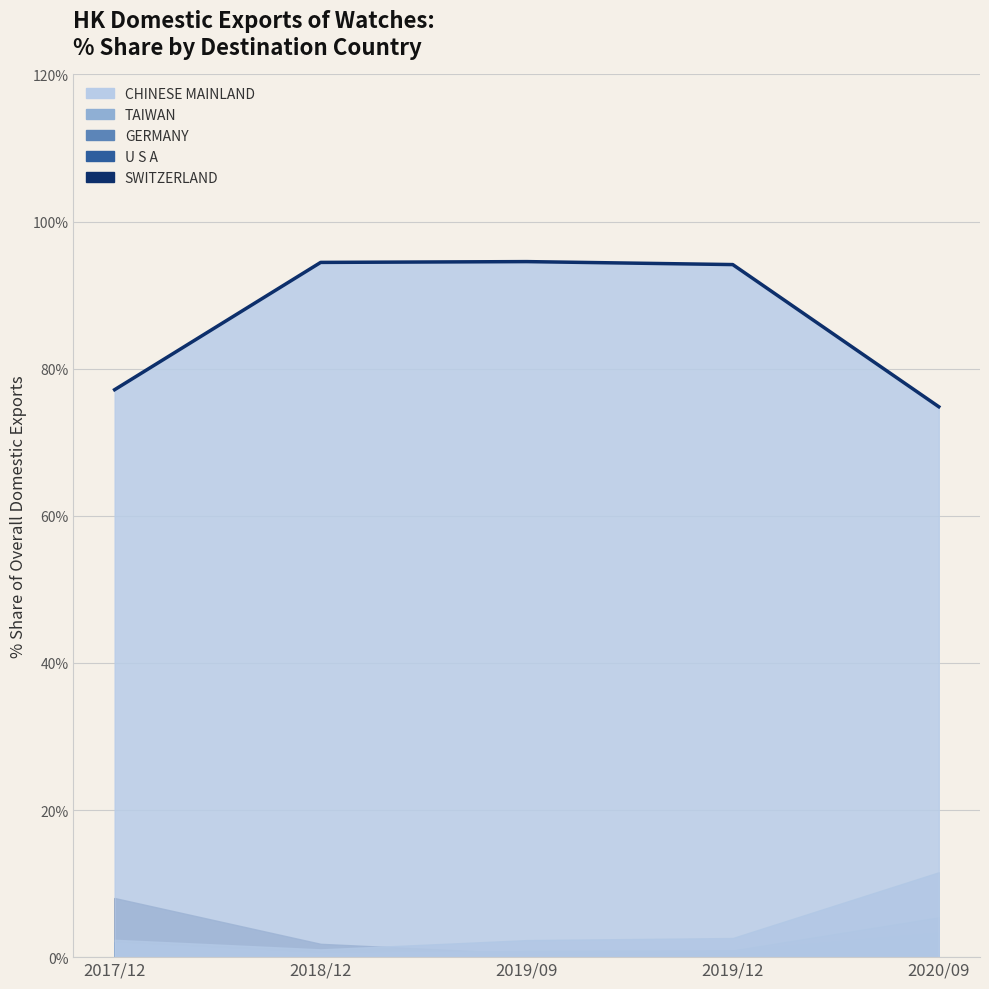

What is the average value?

87.0